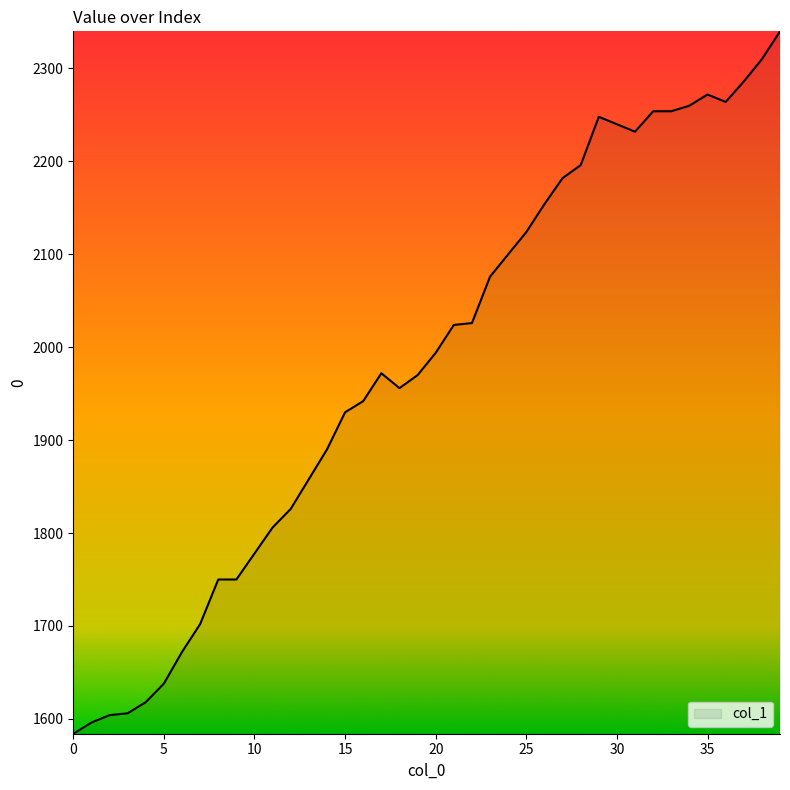

What is the greatest value displayed?

2340